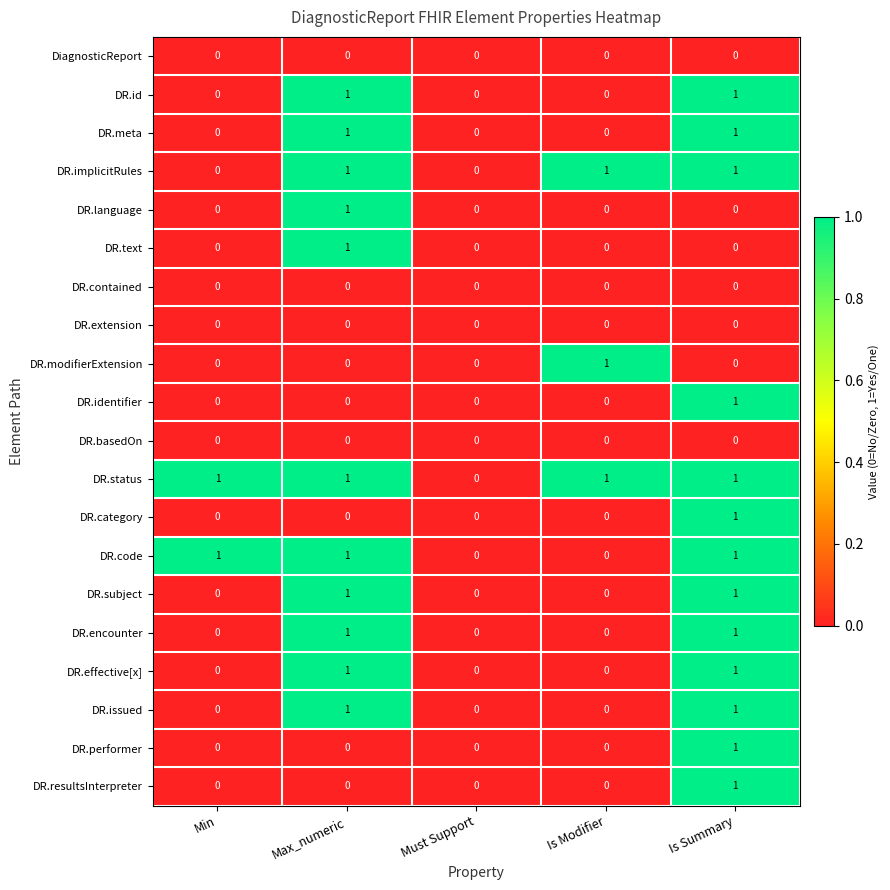

Count the number of data series in this chart.

20